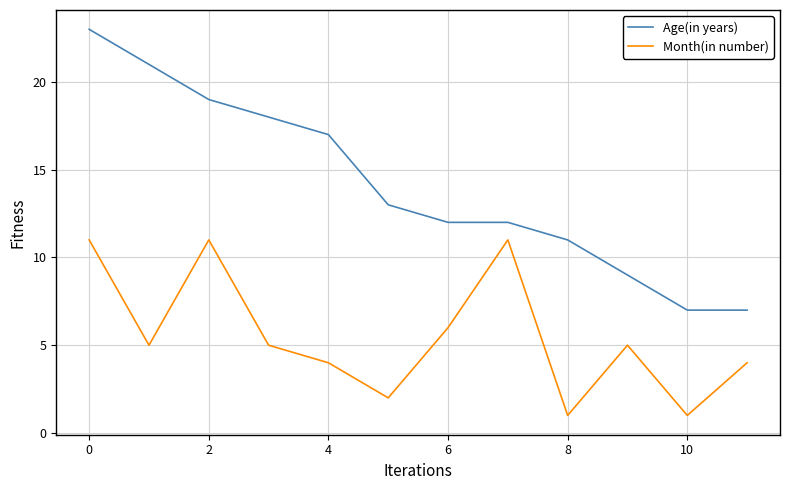

True or false: Month(in number) and Age(in years) cross at least once.

False